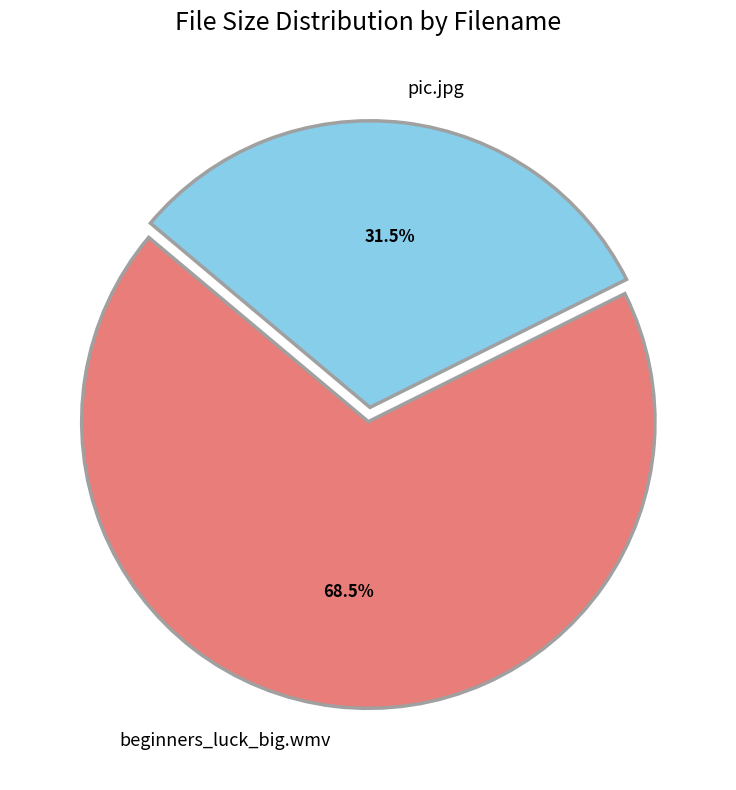

Which slice represents more than half of the pie?

beginners_luck_big.wmv